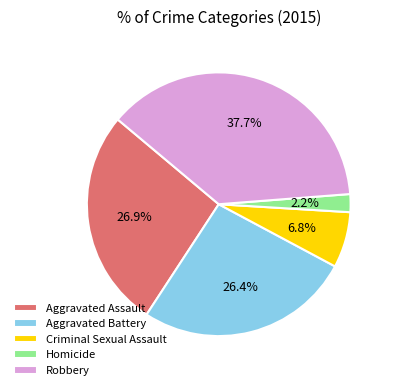

How many segments does this pie chart have?

5